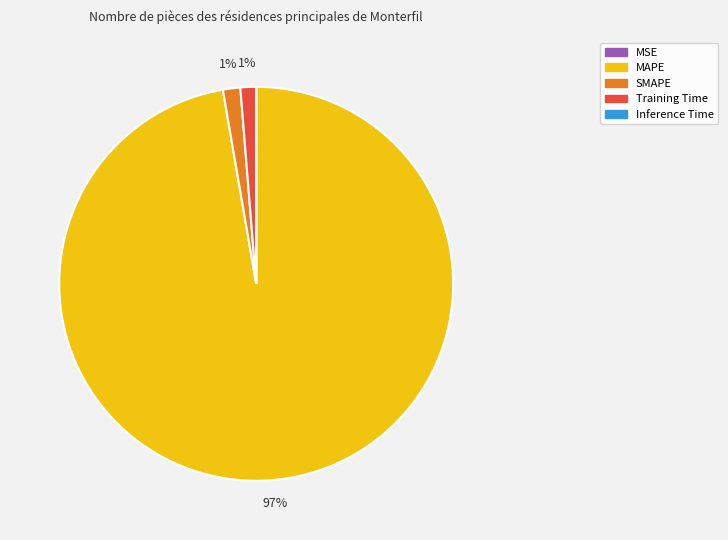

To the nearest percent, what is the average slice percentage?

20%